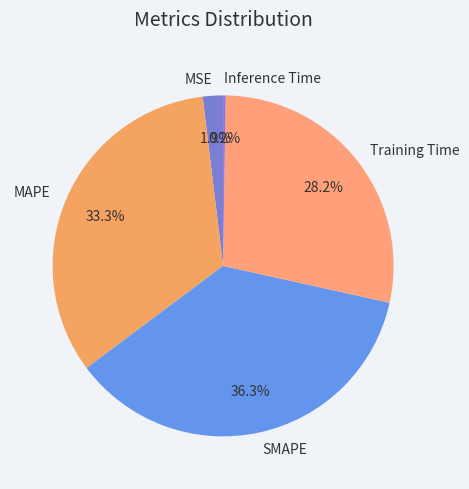

Is there any slice that represents more than half of the pie?

No